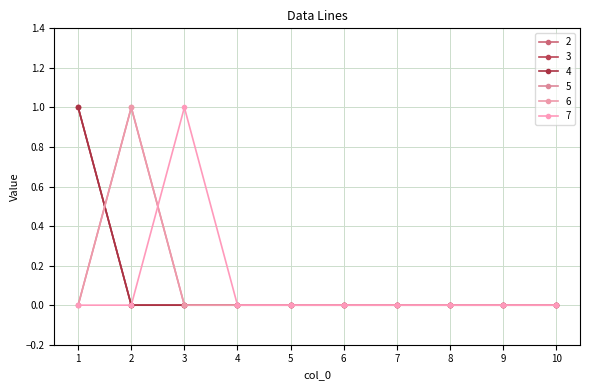

Does the chart have visible grid lines?

Yes